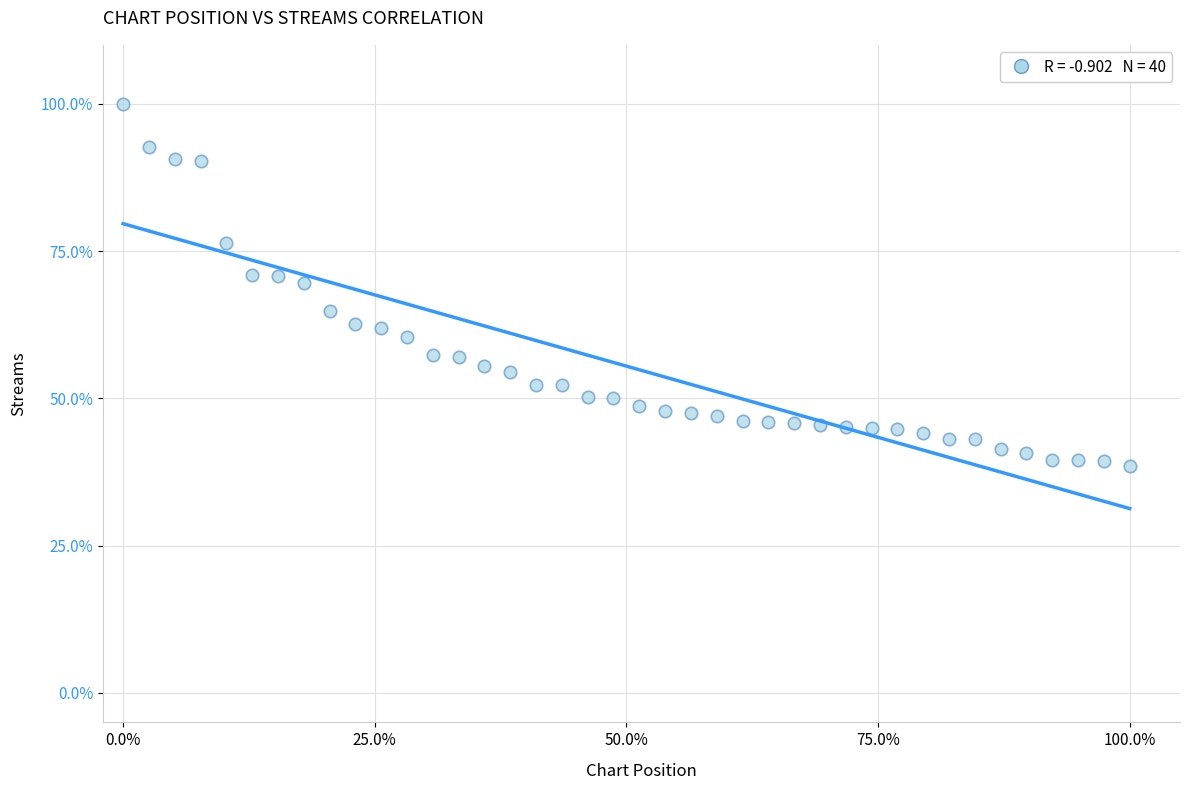

What is the range of Y values (max minus min)?

61.5